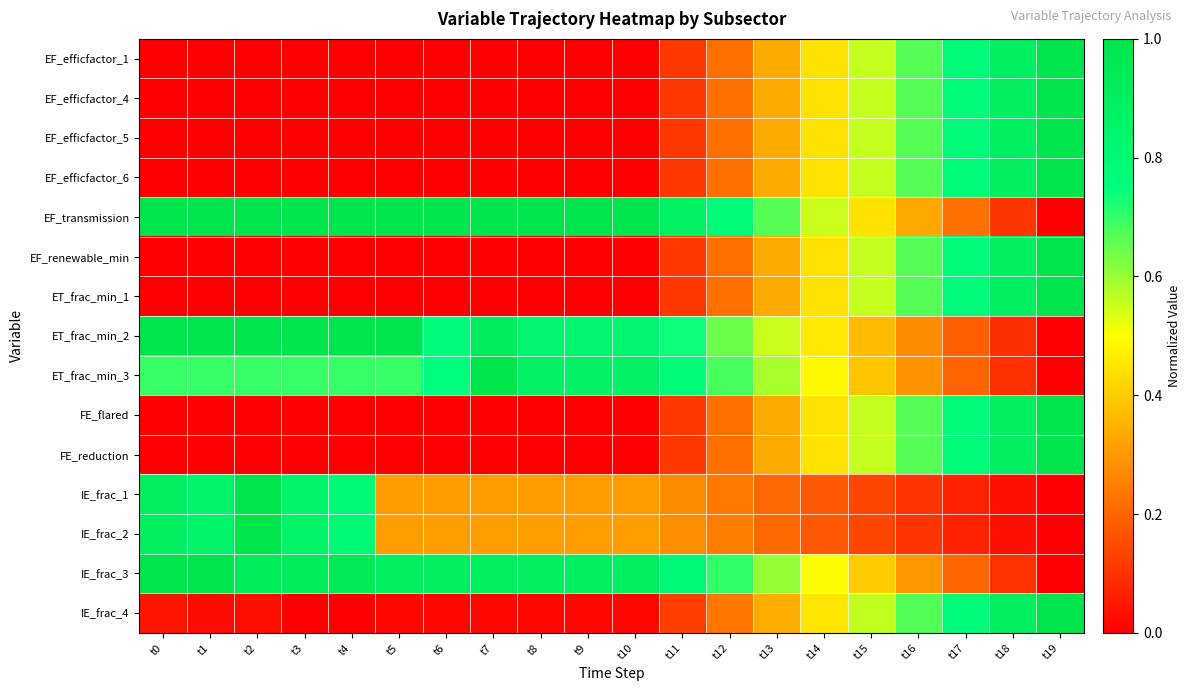

Reading right to left, list all the values displayed in this chart.

EF_efficfactor_1: t19=1.0	t18=0.9	t17=0.8	t16=0.7	t15=0.6	t14=0.4	t13=0.3	t12=0.2	t11=0.1	t10=0.0	t9=0.0	t8=0.0	t7=0.0	t6=0.0	t5=0.0	t4=0.0	t3=0.0	t2=0.0	t1=0.0	t0=0.0
EF_efficfactor_4: t19=1.0	t18=0.9	t17=0.8	t16=0.7	t15=0.6	t14=0.4	t13=0.3	t12=0.2	t11=0.1	t10=0.0	t9=0.0	t8=0.0	t7=0.0	t6=0.0	t5=0.0	t4=0.0	t3=0.0	t2=0.0	t1=0.0	t0=0.0
EF_efficfactor_5: t19=1.0	t18=0.9	t17=0.8	t16=0.7	t15=0.6	t14=0.4	t13=0.3	t12=0.2	t11=0.1	t10=0.0	t9=0.0	t8=0.0	t7=0.0	t6=0.0	t5=0.0	t4=0.0	t3=0.0	t2=0.0	t1=0.0	t0=0.0
EF_efficfactor_6: t19=1.0	t18=0.9	t17=0.8	t16=0.7	t15=0.6	t14=0.4	t13=0.3	t12=0.2	t11=0.1	t10=0.0	t9=0.0	t8=0.0	t7=0.0	t6=0.0	t5=0.0	t4=0.0	t3=0.0	t2=0.0	t1=0.0	t0=0.0
EF_transmission: t19=0.0	t18=0.1	t17=0.2	t16=0.3	t15=0.4	t14=0.6	t13=0.7	t12=0.8	t11=0.9	t10=1.0	t9=1.0	t8=1.0	t7=1.0	t6=1.0	t5=1.0	t4=1.0	t3=1.0	t2=1.0	t1=1.0	t0=1.0
EF_renewable_min: t19=1.0	t18=0.9	t17=0.8	t16=0.7	t15=0.6	t14=0.4	t13=0.3	t12=0.2	t11=0.1	t10=0.0	t9=0.0	t8=0.0	t7=0.0	t6=0.0	t5=0.0	t4=0.0	t3=0.0	t2=0.0	t1=0.0	t0=0.0
ET_frac_min_1: t19=1.0	t18=0.9	t17=0.8	t16=0.7	t15=0.6	t14=0.4	t13=0.3	t12=0.2	t11=0.1	t10=0.0	t9=0.0	t8=0.0	t7=0.0	t6=0.0	t5=0.0	t4=0.0	t3=0.0	t2=0.0	t1=0.0	t0=0.0
ET_frac_min_2: t19=0.0	t18=0.1	t17=0.2	t16=0.3	t15=0.4	t14=0.5	t13=0.6	t12=0.6	t11=0.7	t10=0.8	t9=0.8	t8=0.8	t7=0.9	t6=0.8	t5=1.0	t4=1.0	t3=1.0	t2=1.0	t1=1.0	t0=1.0
ET_frac_min_3: t19=0.0	t18=0.1	t17=0.2	t16=0.3	t15=0.4	t14=0.5	t13=0.6	t12=0.7	t11=0.8	t10=0.9	t9=0.9	t8=0.9	t7=1.0	t6=0.8	t5=0.7	t4=0.7	t3=0.7	t2=0.7	t1=0.7	t0=0.7
FE_flared: t19=1.0	t18=0.9	t17=0.8	t16=0.7	t15=0.6	t14=0.4	t13=0.3	t12=0.2	t11=0.1	t10=0.0	t9=0.0	t8=0.0	t7=0.0	t6=0.0	t5=0.0	t4=0.0	t3=0.0	t2=0.0	t1=0.0	t0=0.0
FE_reduction: t19=1.0	t18=0.9	t17=0.8	t16=0.7	t15=0.6	t14=0.4	t13=0.3	t12=0.2	t11=0.1	t10=0.0	t9=0.0	t8=0.0	t7=0.0	t6=0.0	t5=0.0	t4=0.0	t3=0.0	t2=0.0	t1=0.0	t0=0.0
IE_frac_1: t19=0.0	t18=0.0	t17=0.1	t16=0.1	t15=0.1	t14=0.2	t13=0.2	t12=0.2	t11=0.3	t10=0.3	t9=0.3	t8=0.3	t7=0.3	t6=0.3	t5=0.3	t4=0.8	t3=0.8	t2=1.0	t1=0.8	t0=0.9
IE_frac_2: t19=0.0	t18=0.0	t17=0.1	t16=0.1	t15=0.1	t14=0.2	t13=0.2	t12=0.2	t11=0.3	t10=0.3	t9=0.3	t8=0.3	t7=0.3	t6=0.3	t5=0.3	t4=0.8	t3=0.9	t2=1.0	t1=0.8	t0=0.9
IE_frac_3: t19=0.0	t18=0.1	t17=0.2	t16=0.3	t15=0.4	t14=0.5	t13=0.6	t12=0.7	t11=0.8	t10=0.9	t9=0.9	t8=0.9	t7=0.9	t6=0.9	t5=0.9	t4=0.9	t3=0.9	t2=0.9	t1=1.0	t0=1.0
IE_frac_4: t19=1.0	t18=0.9	t17=0.8	t16=0.7	t15=0.6	t14=0.5	t13=0.3	t12=0.2	t11=0.1	t10=0.0	t9=0.0	t8=0.0	t7=0.0	t6=0.0	t5=0.0	t4=0.0	t3=0.0	t2=0.0	t1=0.0	t0=0.0